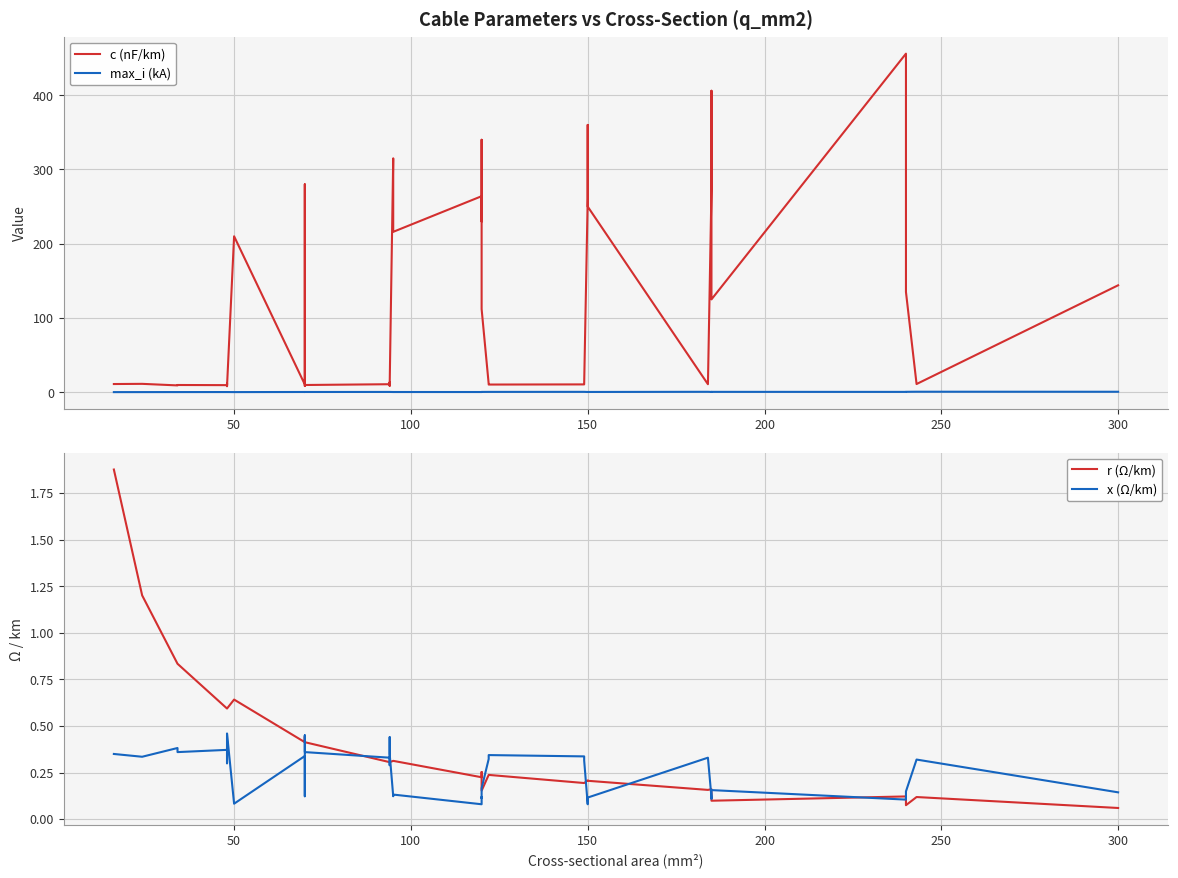

What is the lowest value of the max_i (kA) series?

0.1